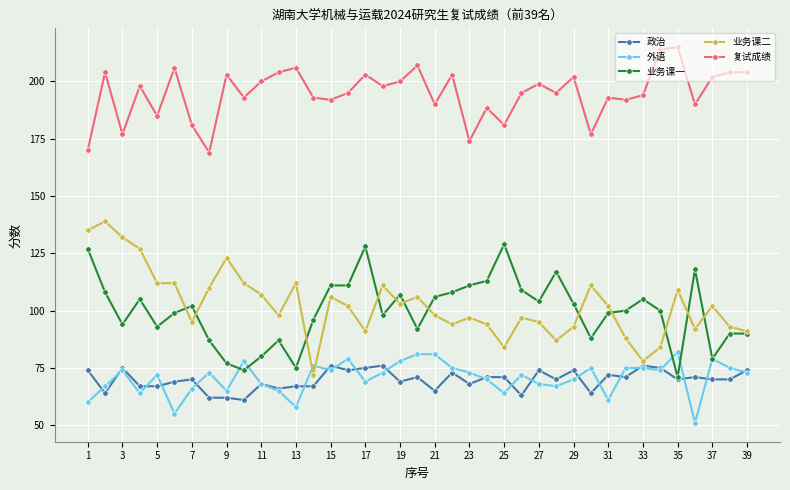

True or false: 政治 has more than 1 points higher than both neighbors.

True